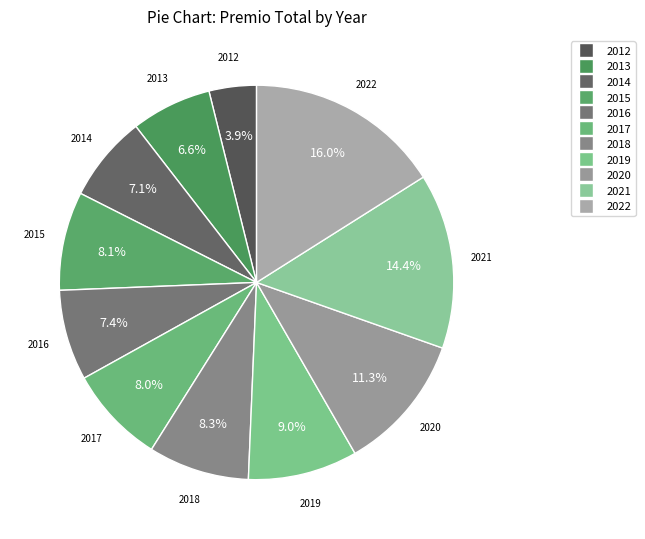

The 2020 slice represents 11% of the pie. True or false?

True